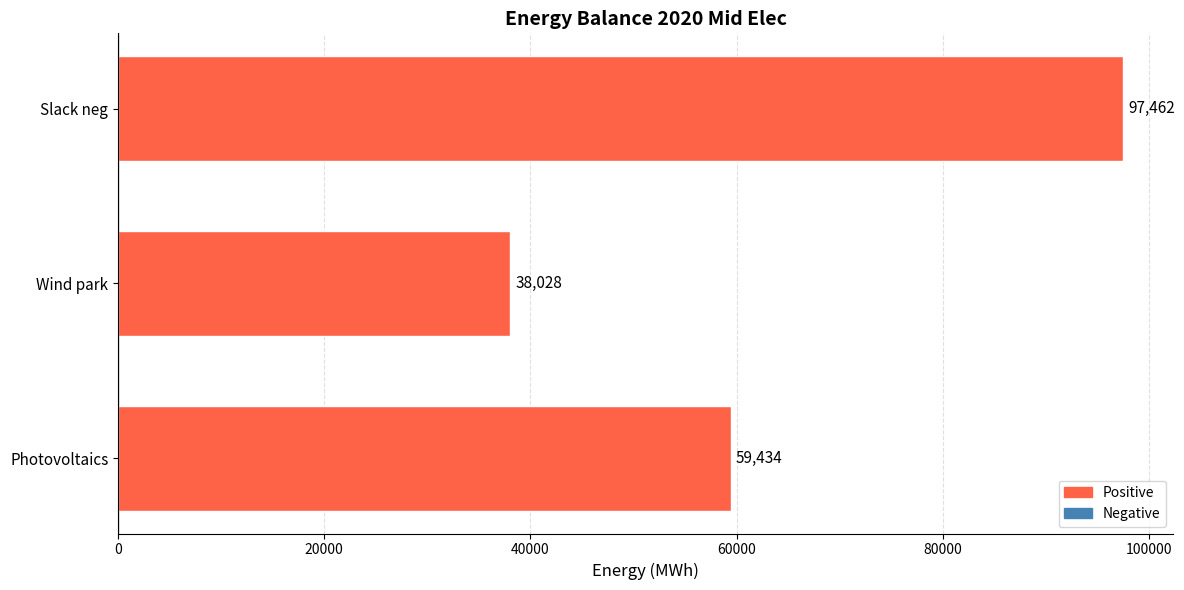

Between Wind park and Slack neg, which is larger?

Slack neg